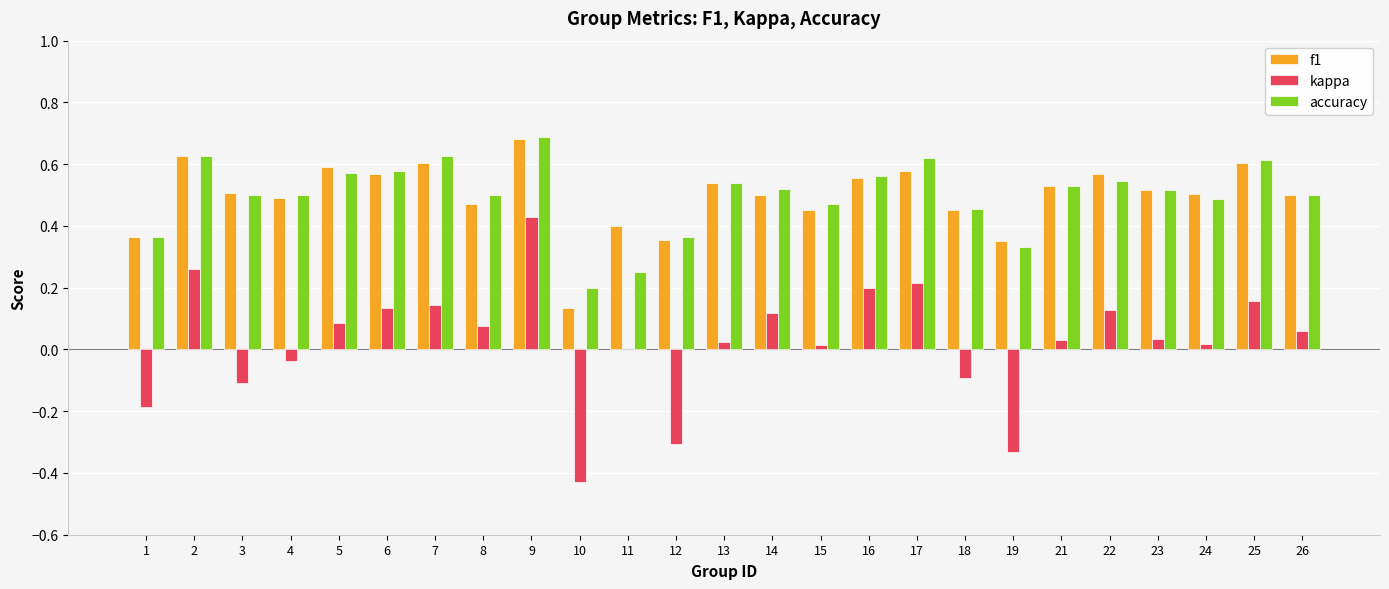

At which label does kappa reach its peak?

9